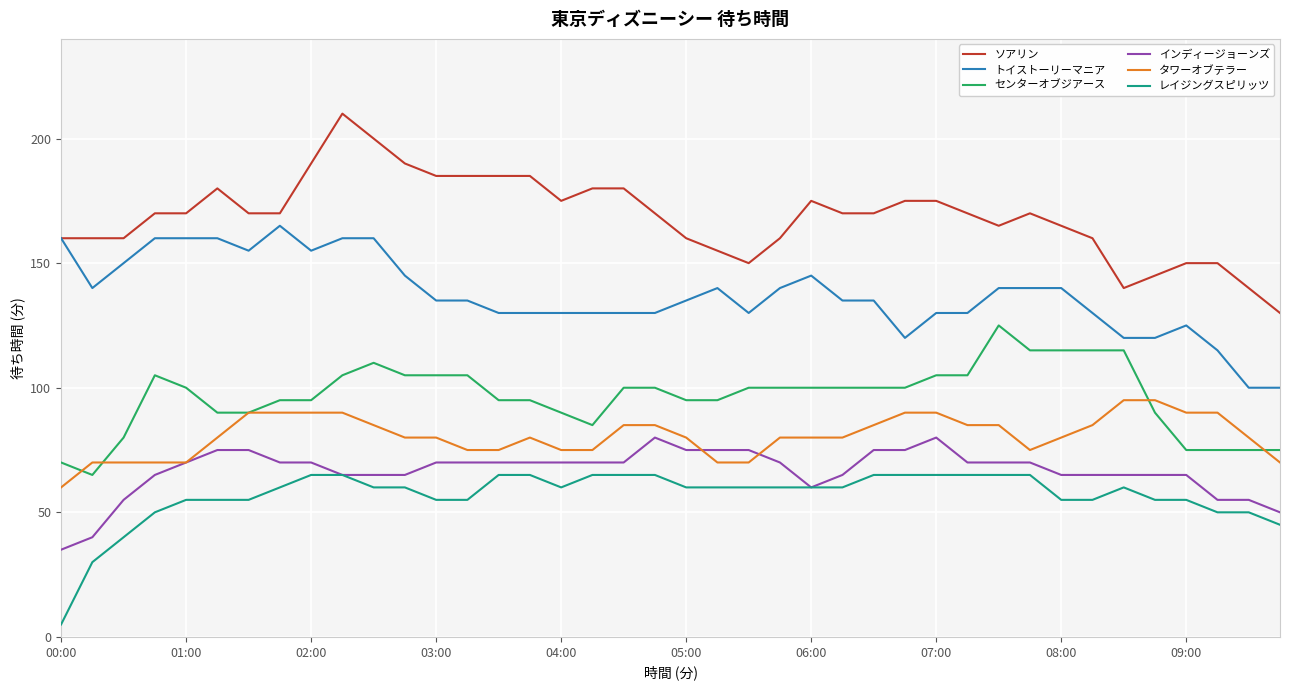

What is the minimum value for トイストーリーマニア?

100